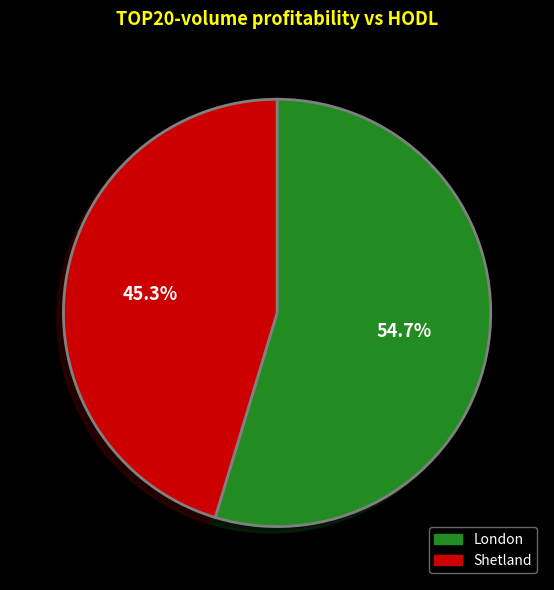

To the nearest percent, what is the average slice percentage?

50%